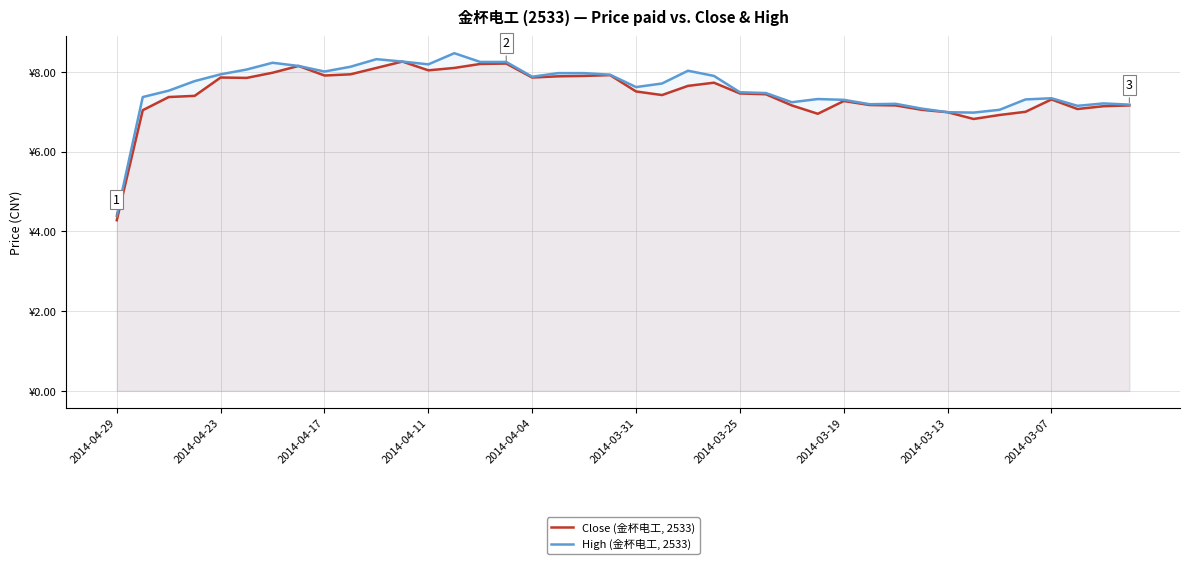

Rank the series by their average value, from lowest to highest.

Close (金杯电工, 2533), High (金杯电工, 2533)